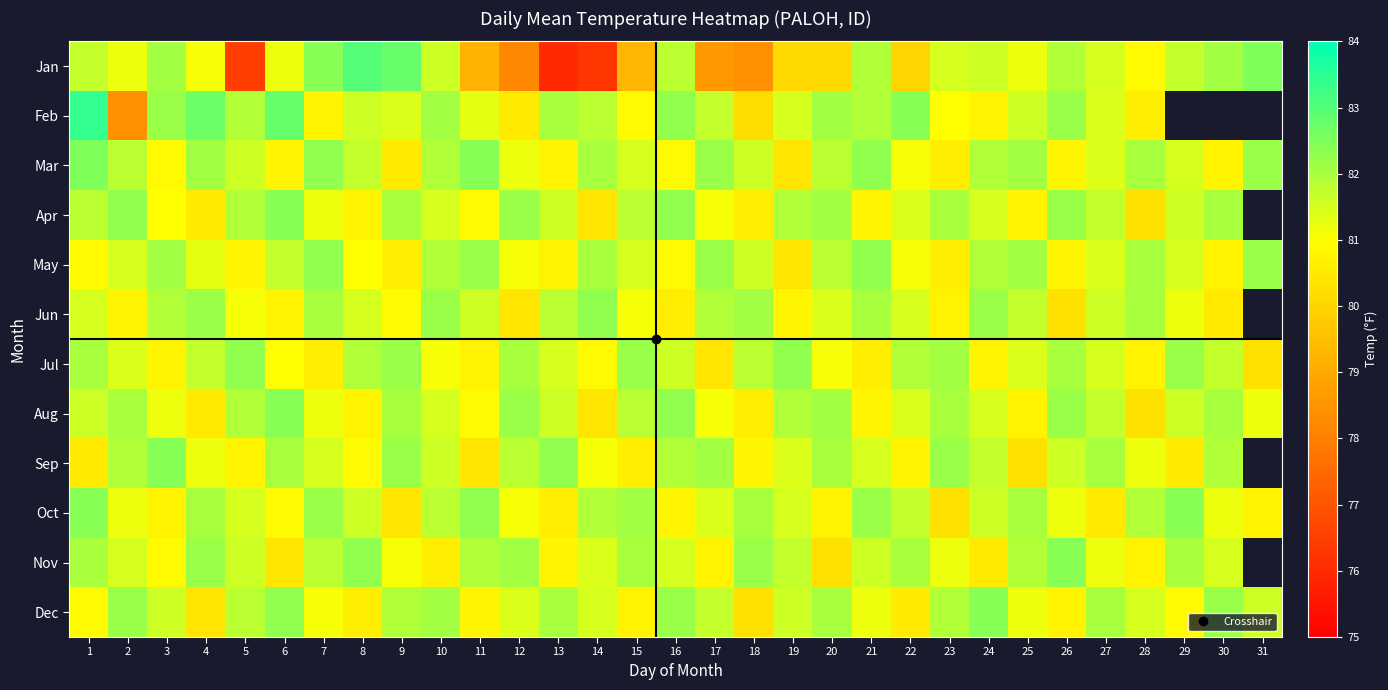

The value of Jun at 24 is 82.2. True or false?

True